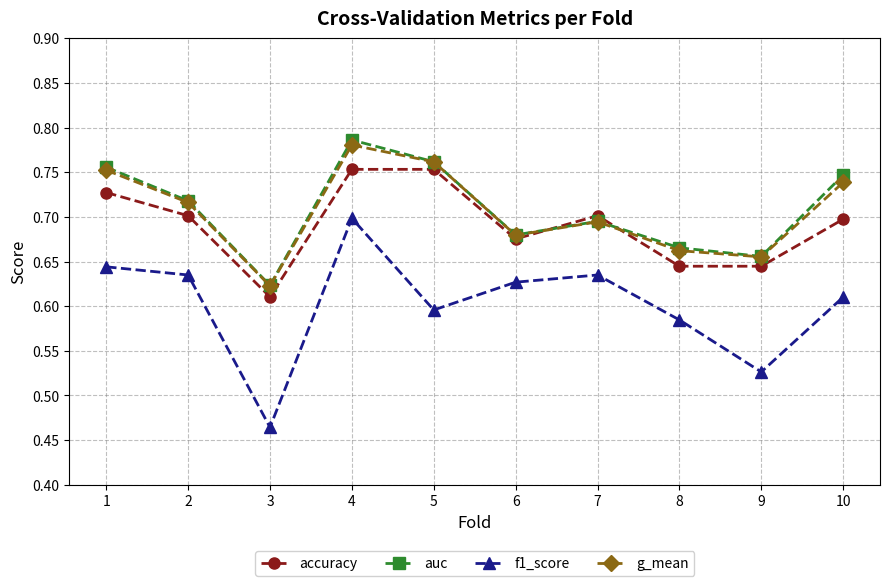

What are all the series names shown in the legend?

accuracy, auc, f1_score, g_mean